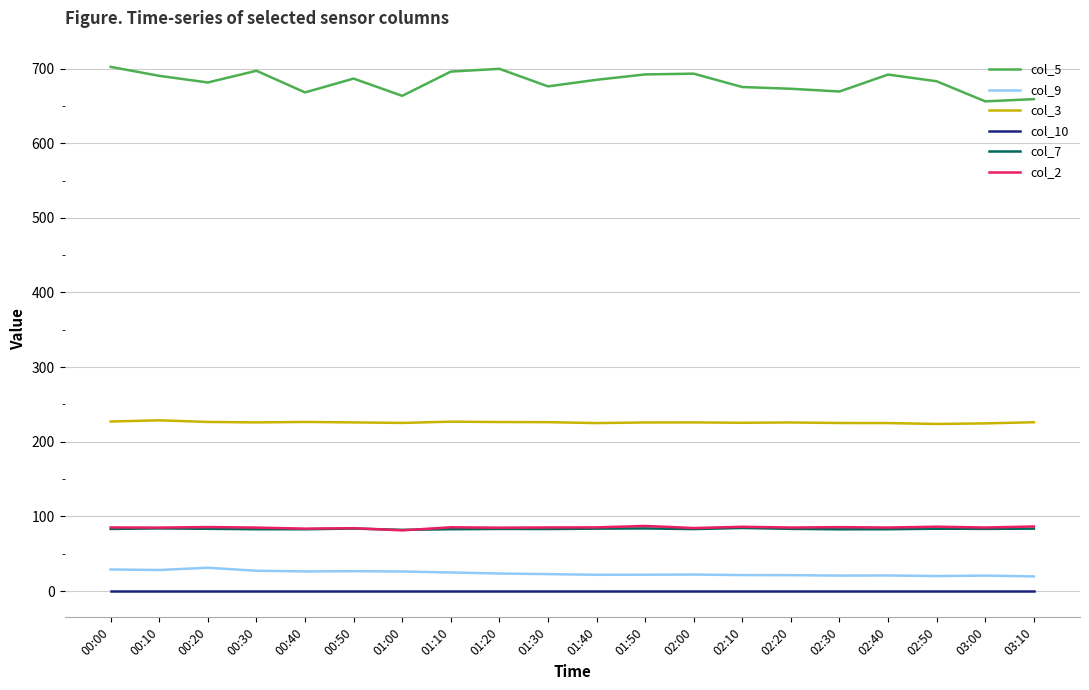

Is it true that col_3 equals 227.2 at 00:00?

True